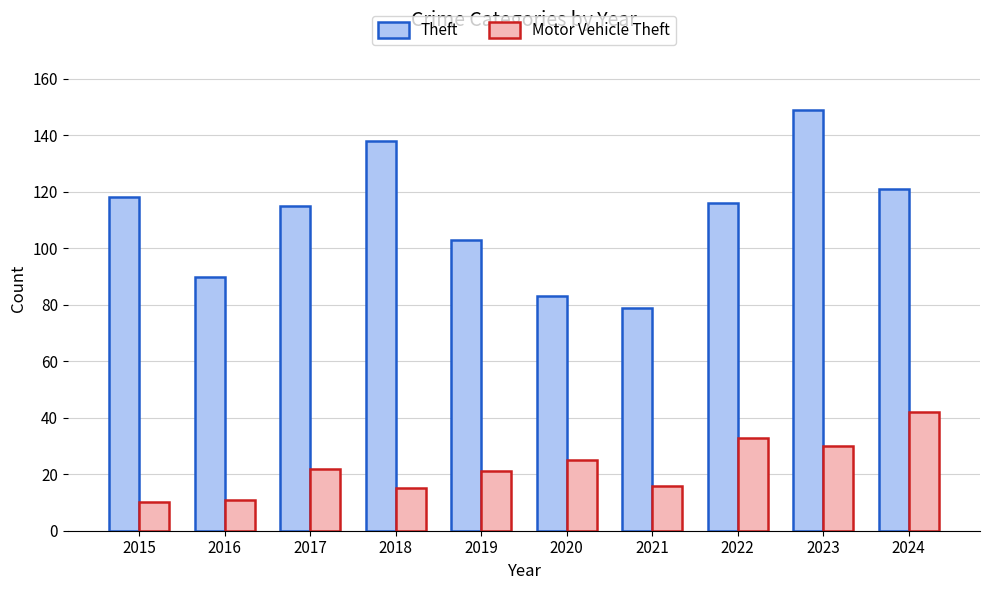

What is the maximum value for Motor Vehicle Theft?

42